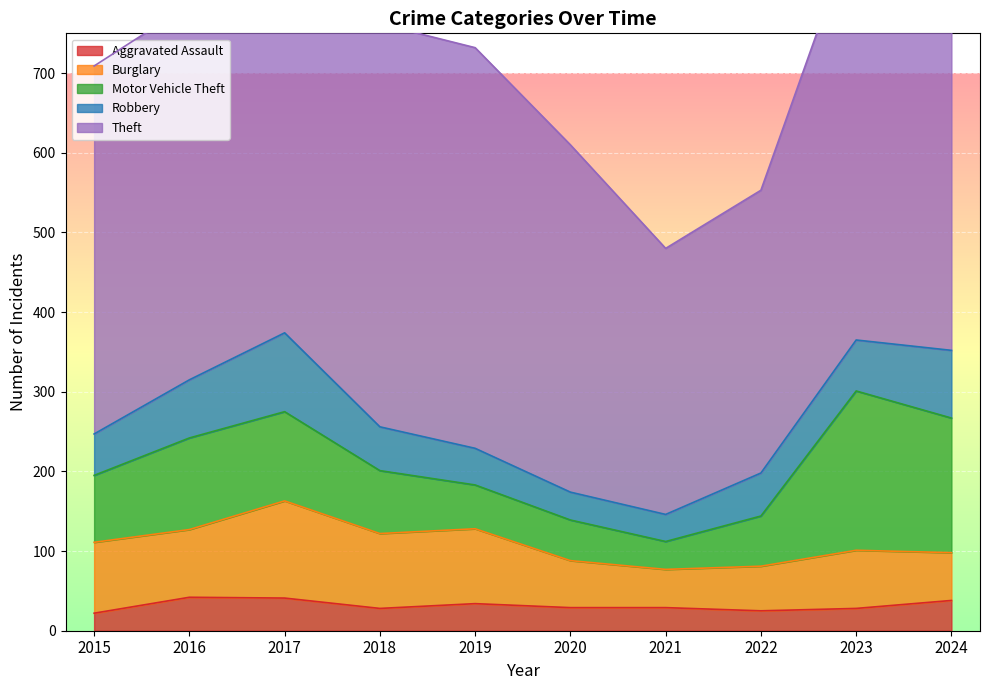

Reading left to right, extract all data points from this chart.

Aggravated Assault: 2015=22	2016=42	2017=41	2018=28	2019=34	2020=29	2021=29	2022=25	2023=28	2024=38
Burglary: 2015=89	2016=85	2017=122	2018=94	2019=94	2020=59	2021=48	2022=56	2023=73	2024=60
Motor Vehicle Theft: 2015=84	2016=115	2017=112	2018=79	2019=55	2020=51	2021=35	2022=63	2023=200	2024=169
Robbery: 2015=52	2016=73	2017=99	2018=55	2019=46	2020=35	2021=34	2022=54	2023=64	2024=85
Theft: 2015=462	2016=471	2017=505	2018=506	2019=503	2020=436	2021=334	2022=355	2023=524	2024=635